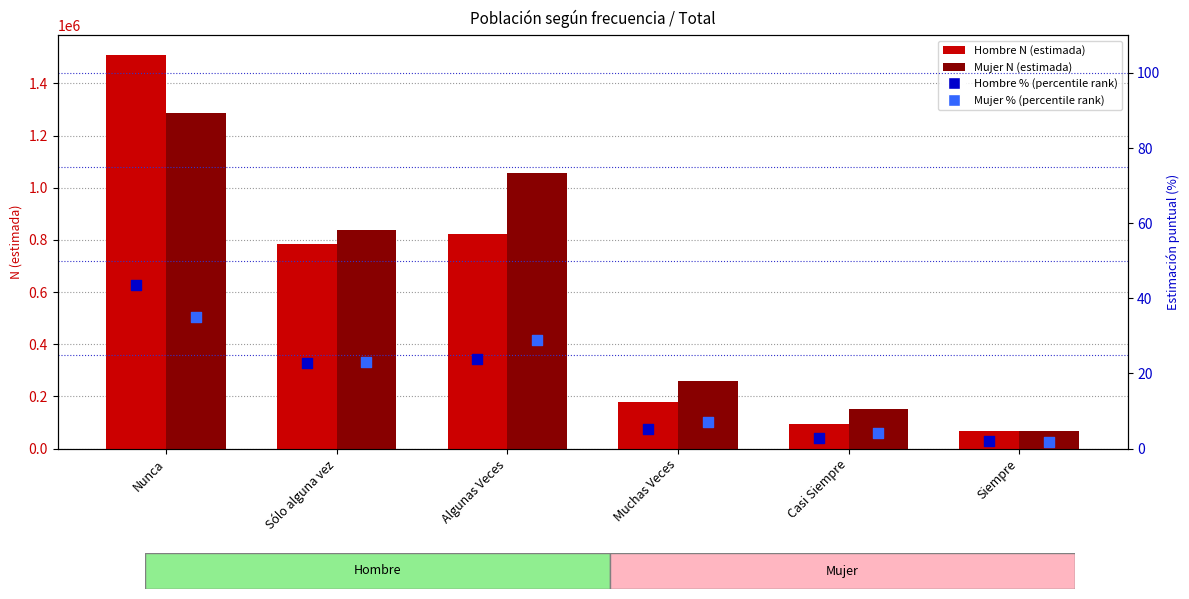

Which series has the widest spread of Y values?

Hombre N (estimada)